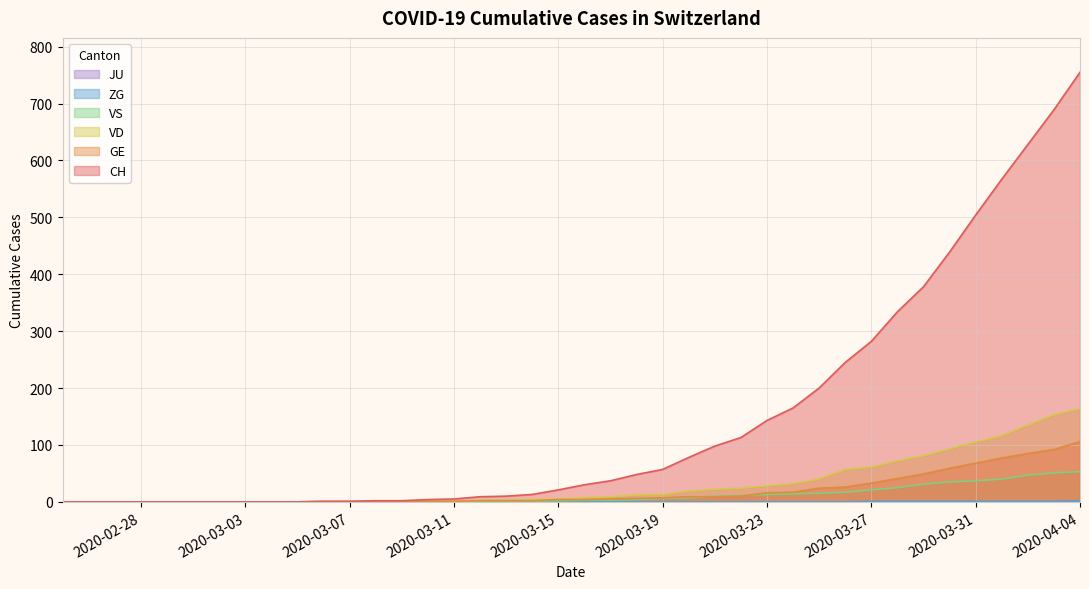

Which category has the highest value across all series?

2020-04-04